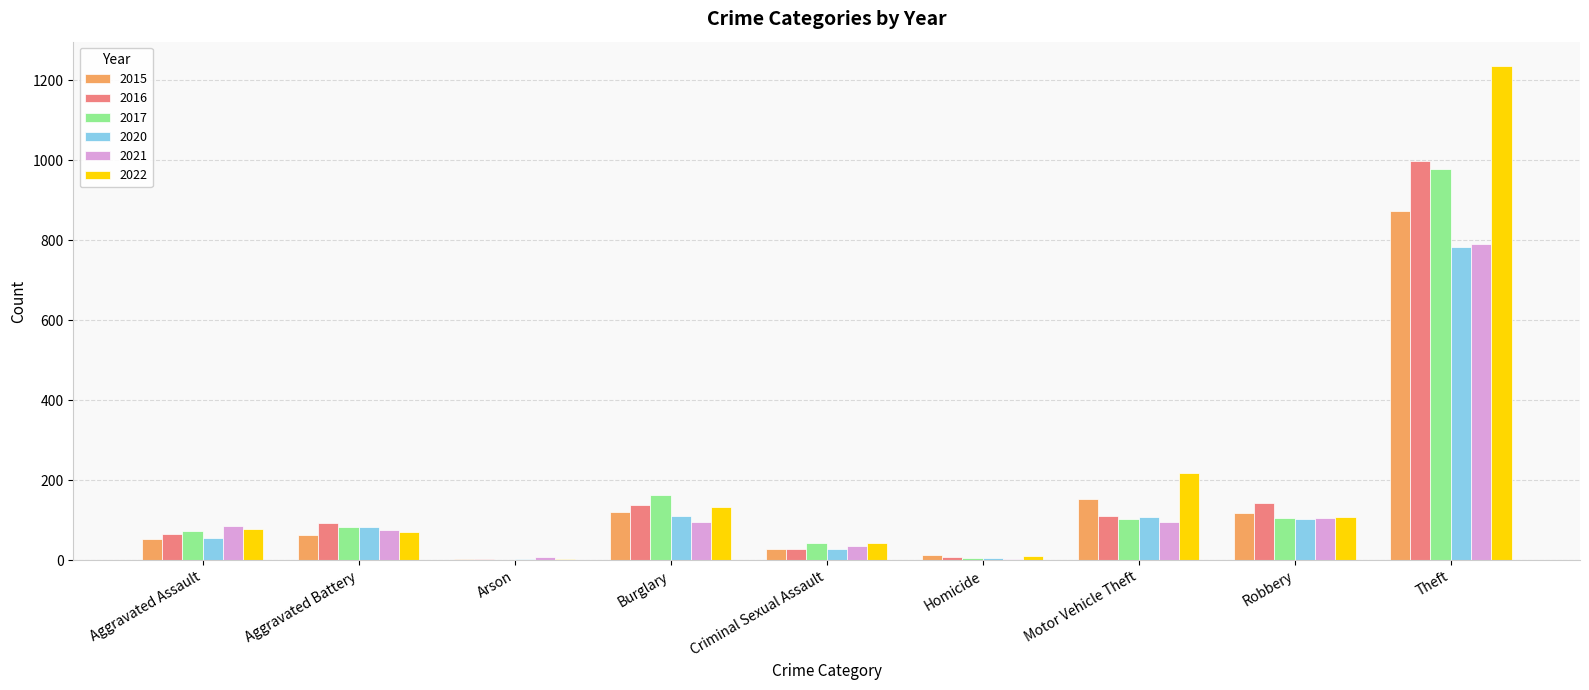

What is the sum of all 2015 values?

1425